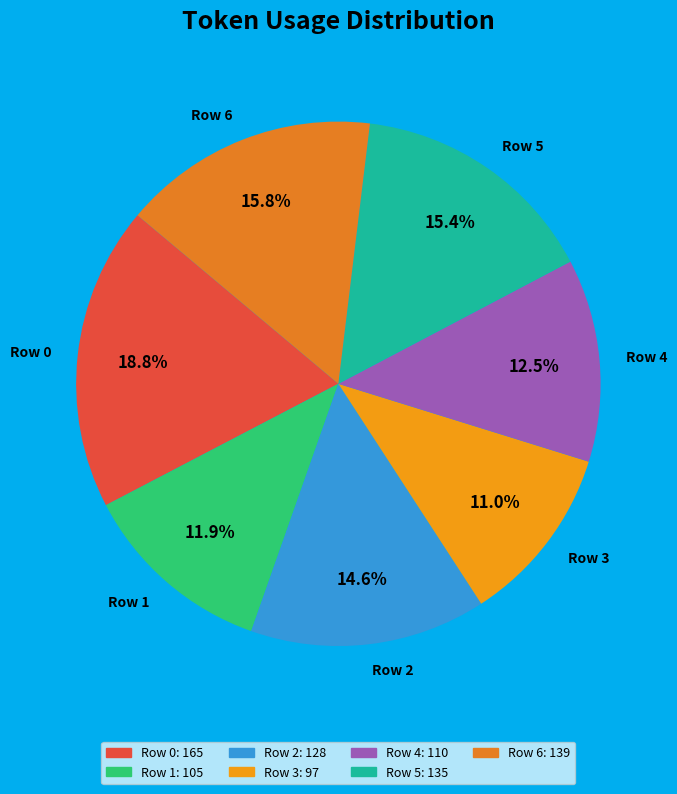

Do Row 5 and Row 2 together represent more than half of the pie?

No